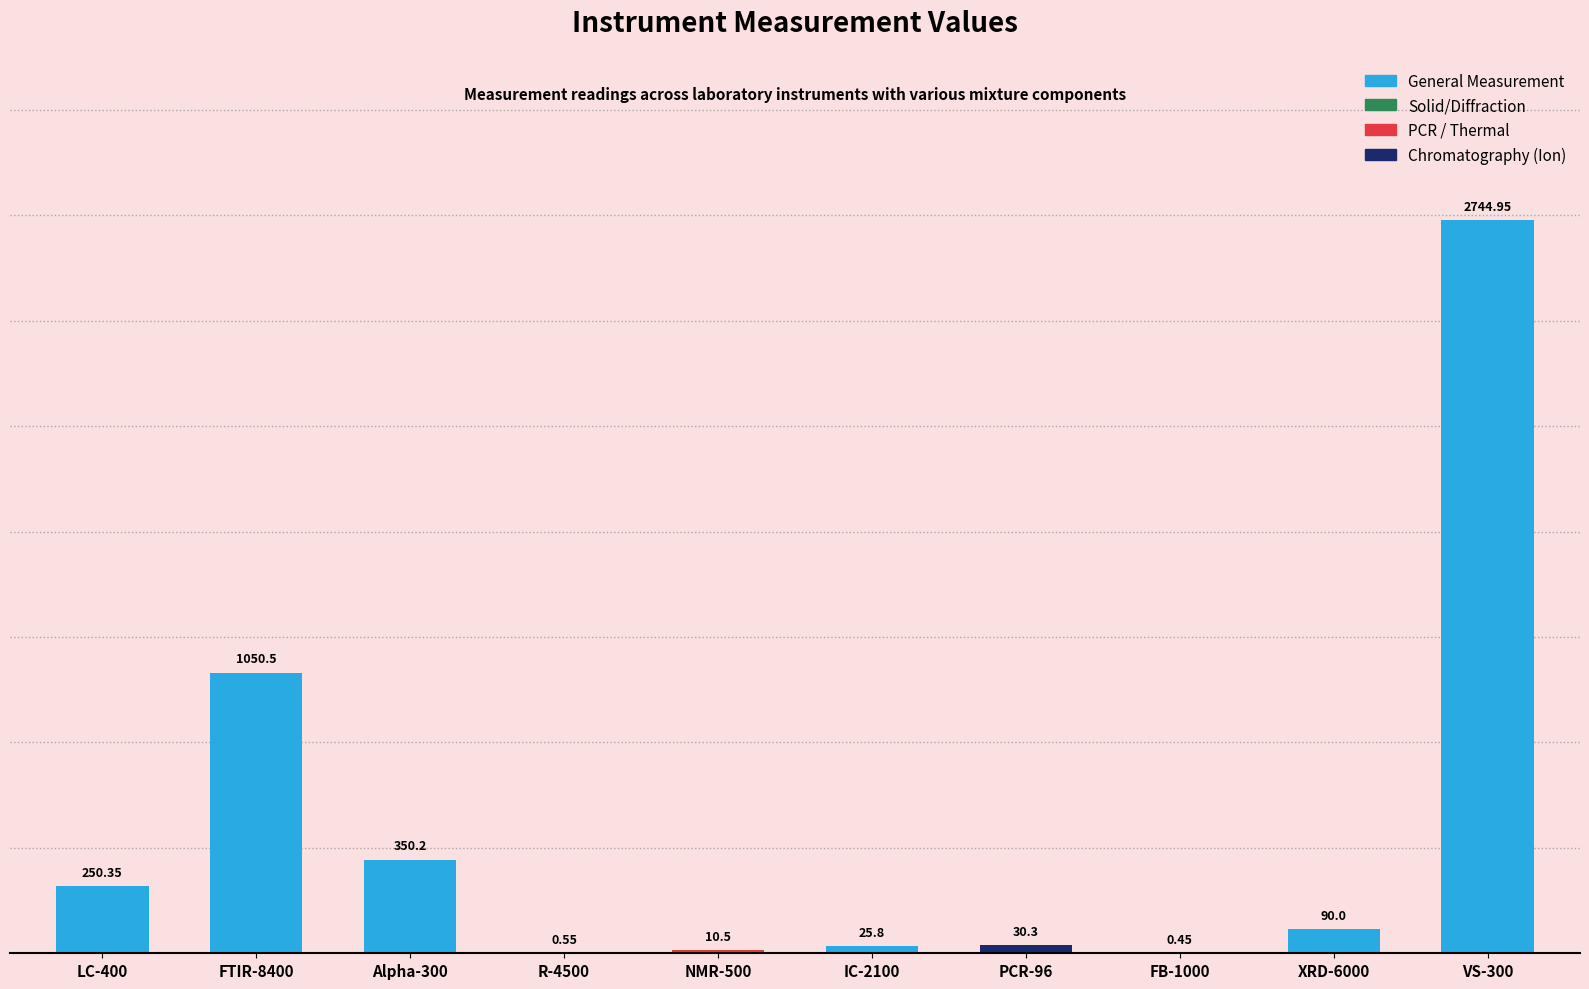

What is the sum of the values at NMR-500 and XRD-6000?

100.5